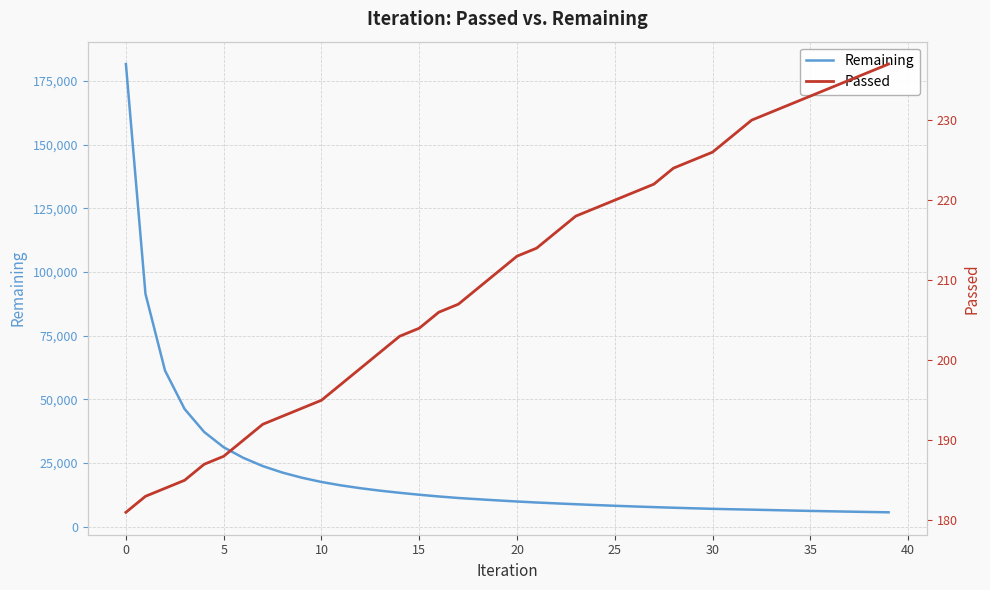

Between 23 and 12, which is larger?

12